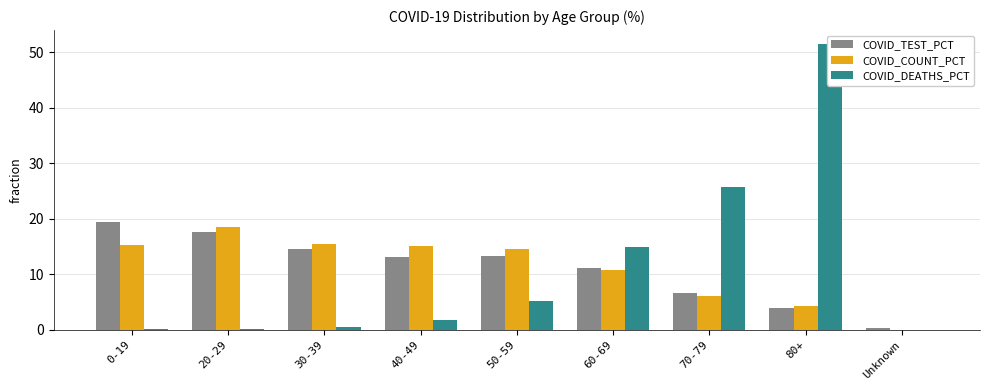

Where does the COVID_COUNT_PCT series first go above 14?

0-19